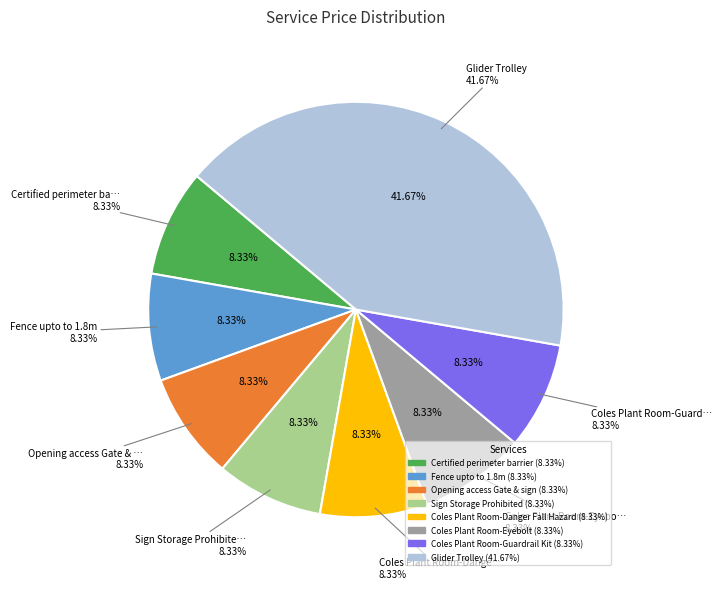

What is the smallest slice in the pie chart?

Certified perimeter barrier